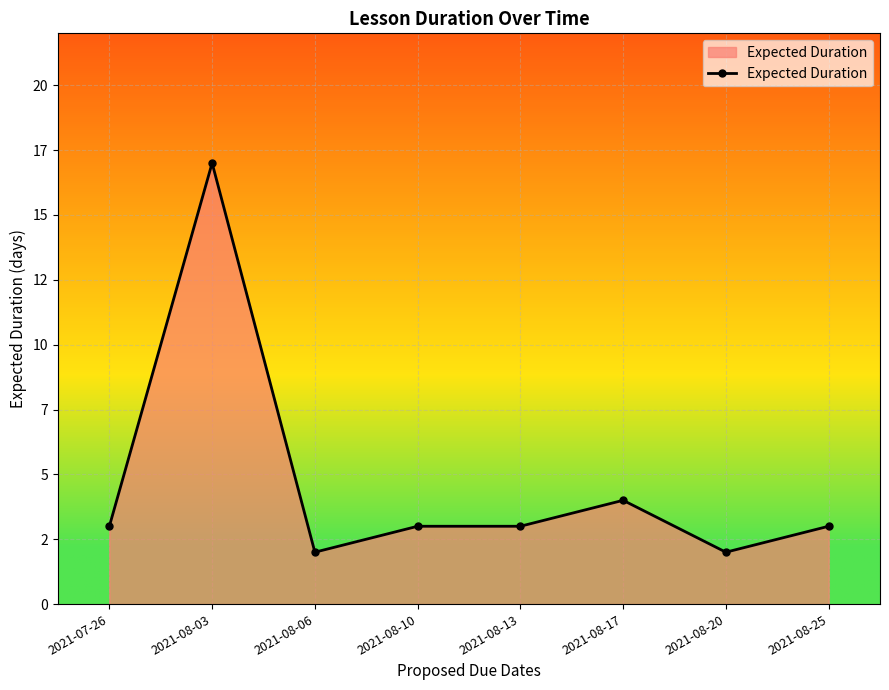

The value at 2021-08-13 is 3. True or false?

True